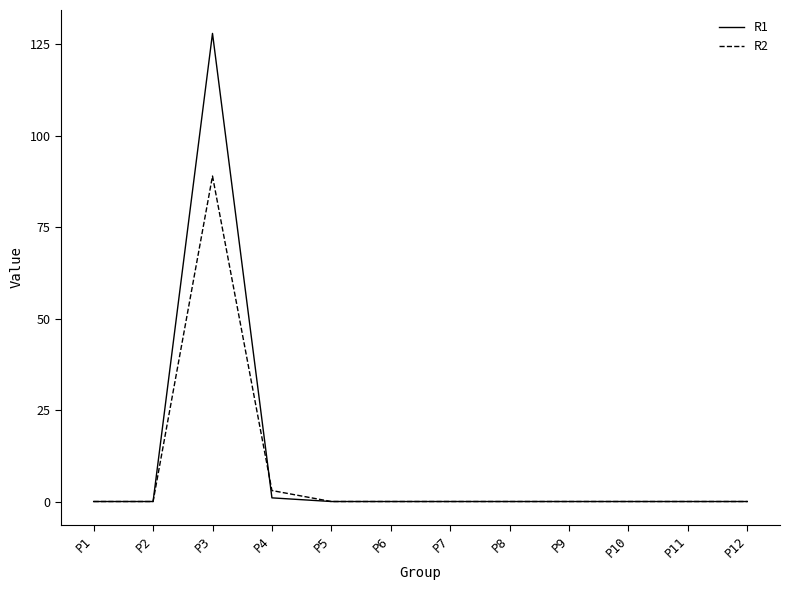

Which series has the widest spread of values?

R1